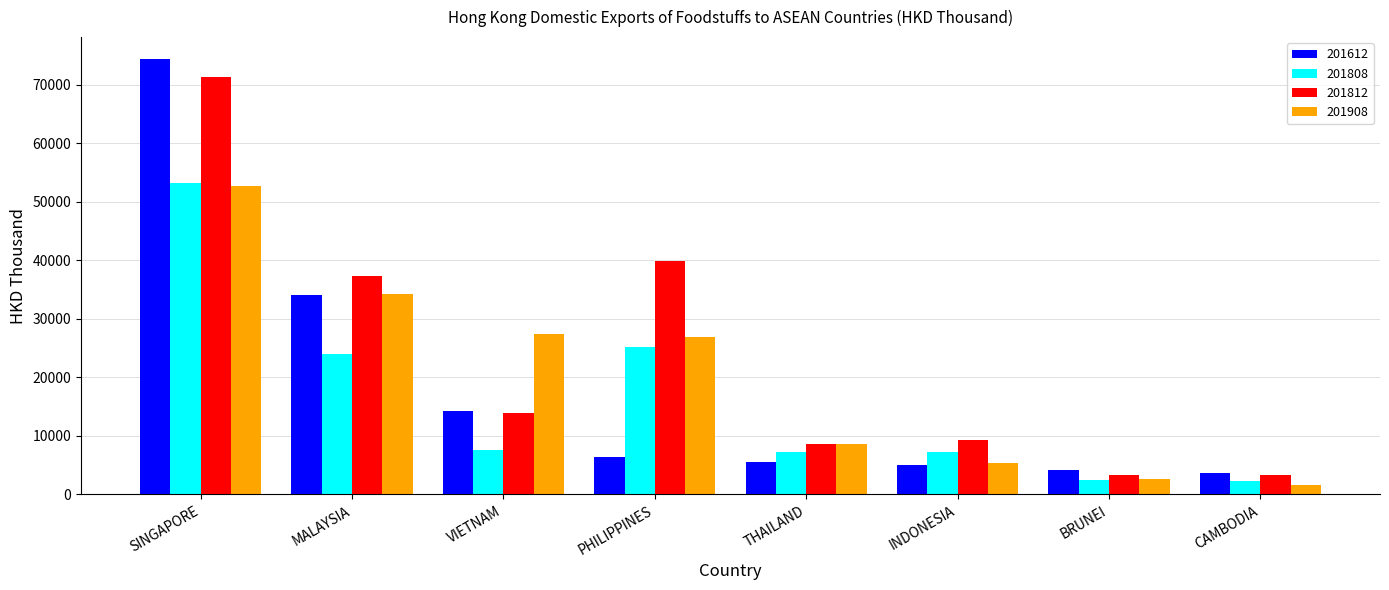

What is the difference between the maximum and minimum values in the 201612 series?

70654.3